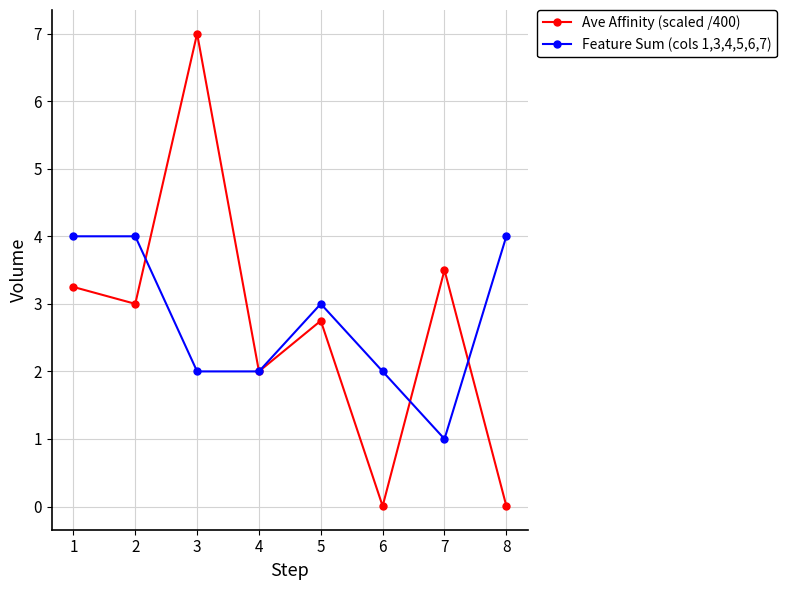

In Ave Affinity (scaled /400), how many points are lower than both neighbors (excluding endpoints)?

3